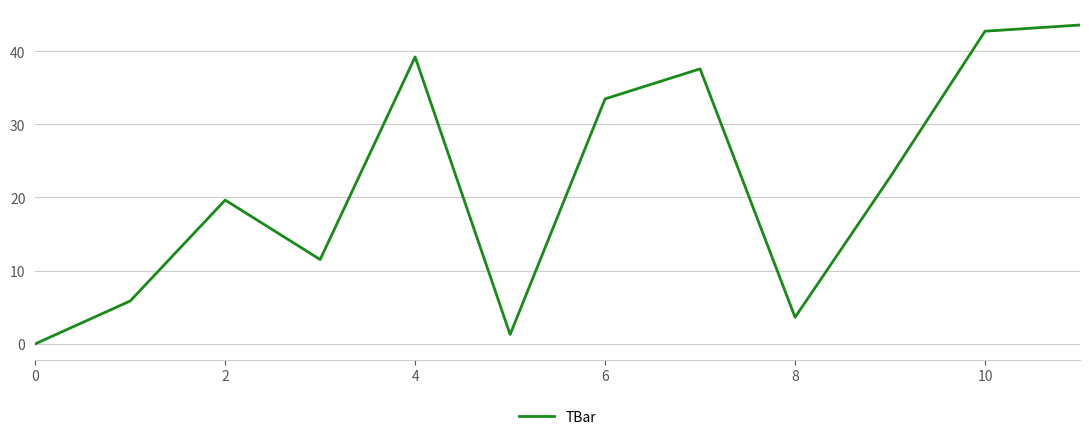

How many lines are shown in the chart?

1